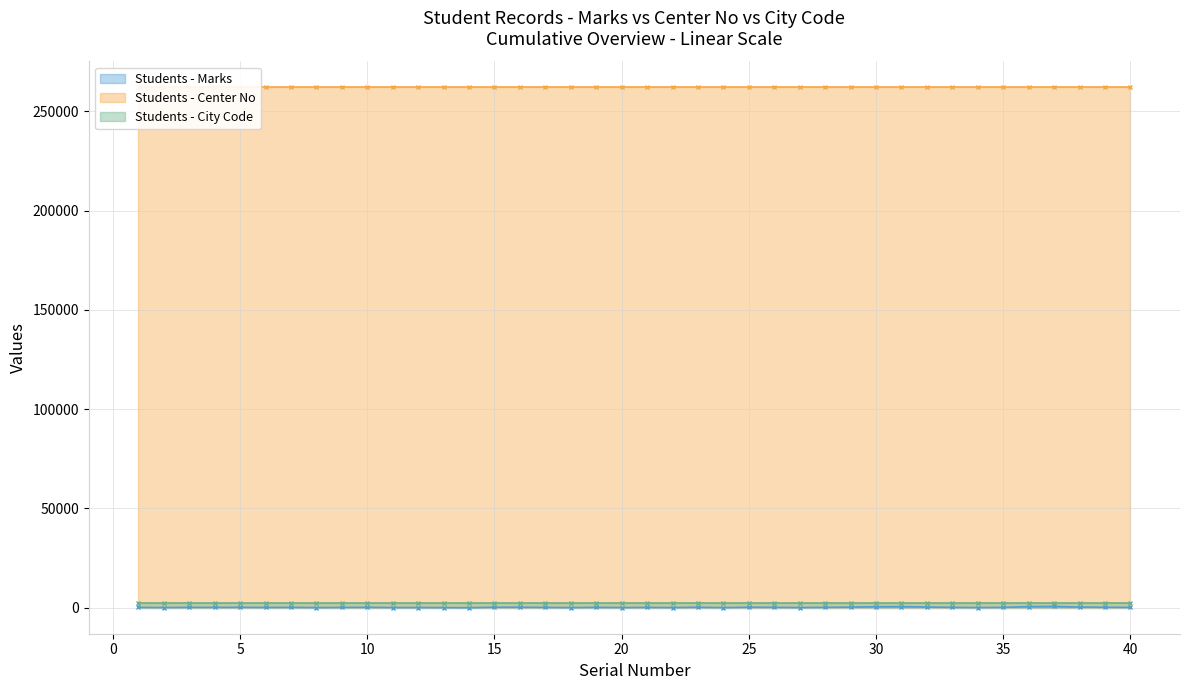

What is the difference between the second highest and minimum values in the Marks series?

555